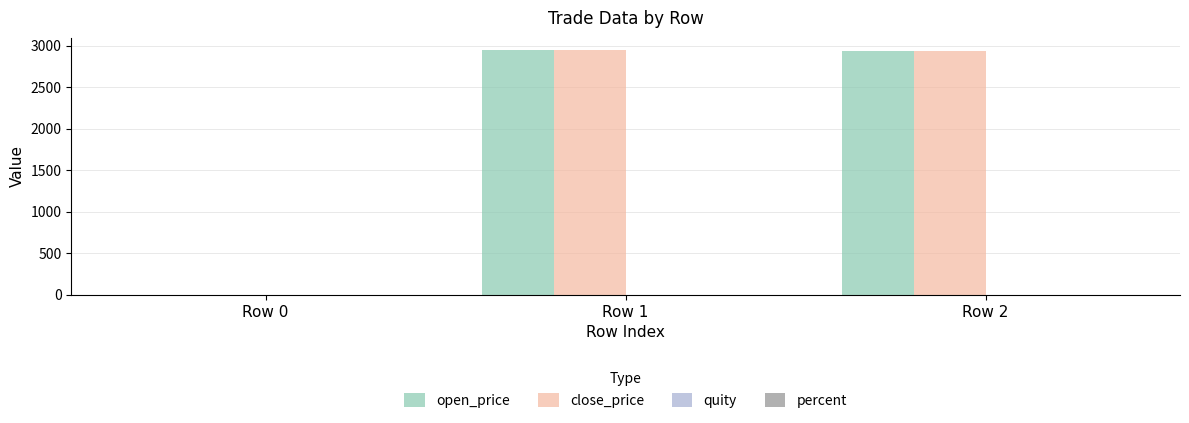

How many categories are shown in the chart?

3